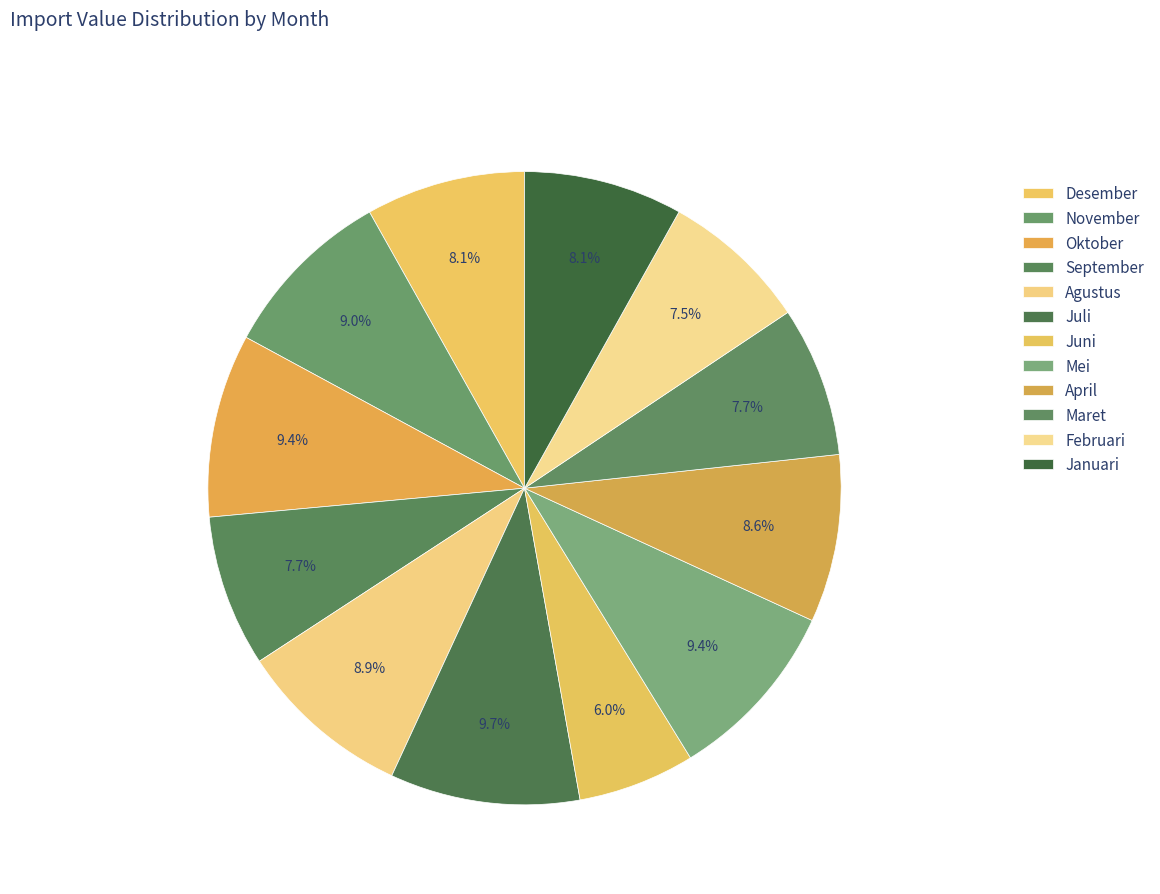

The Februari slice represents 8% of the pie. True or false?

True